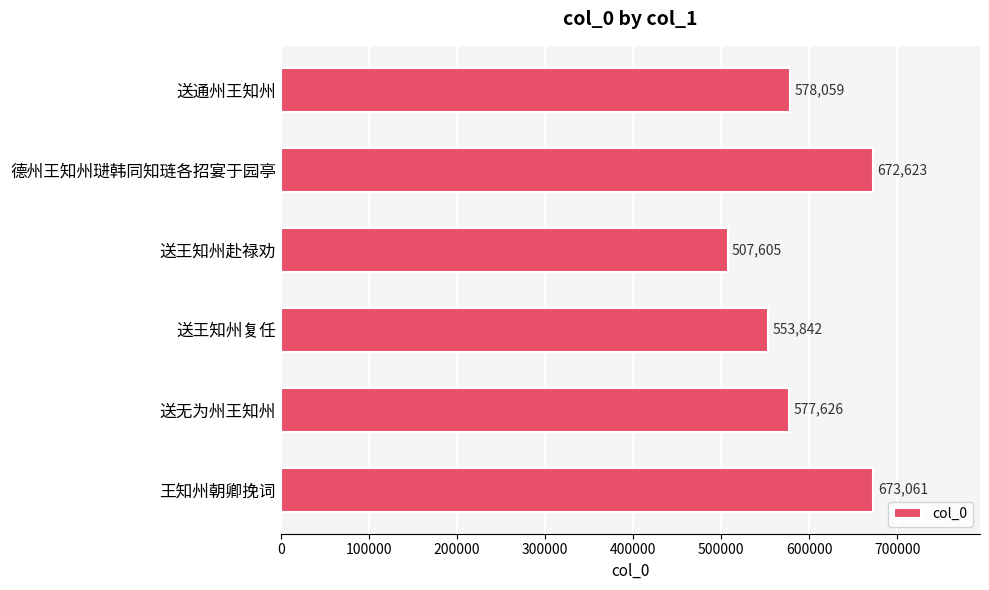

Is it true that the value at 王知州朝卿挽词 is 1145830?

False